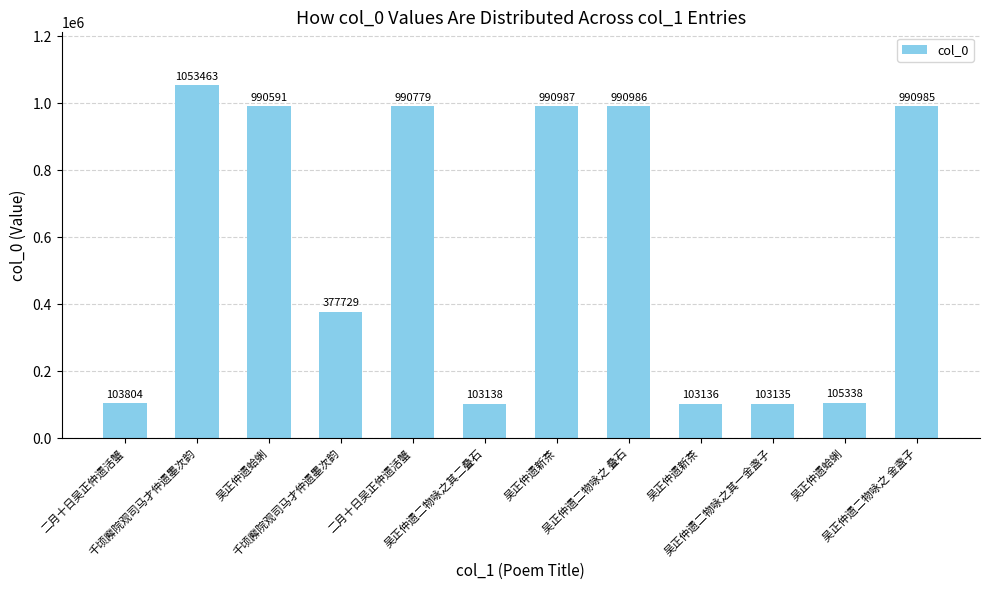

Which label corresponds to the largest value in the chart?

千顷廨院观司马才仲遗墨次韵